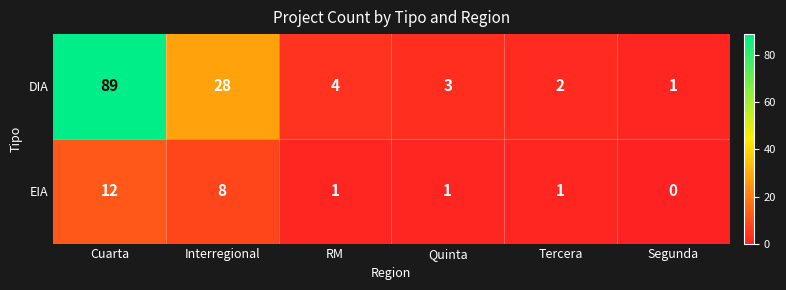

True or false: DIA has a value of 4 at RM.

True